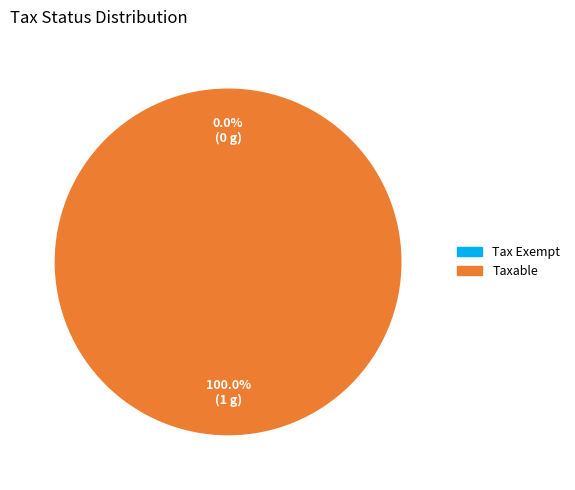

Rank the categories by value from highest to lowest.

Taxable, Tax Exempt